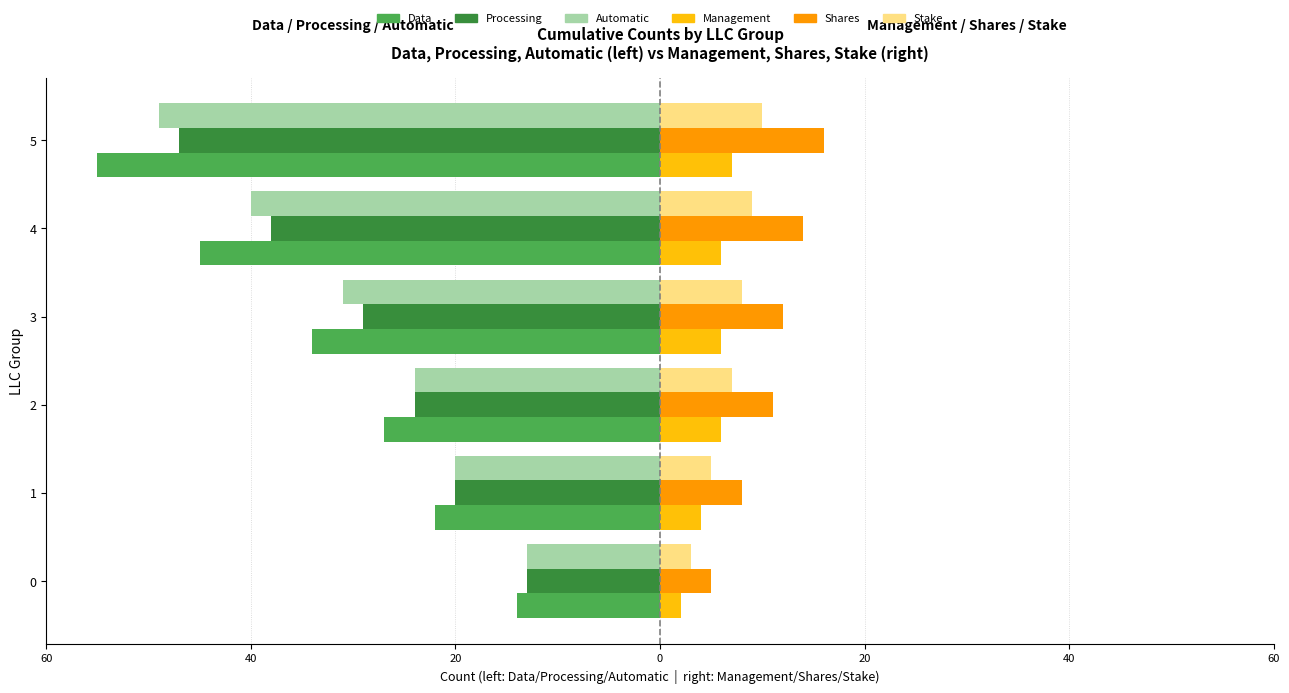

What are all the series names shown in the legend?

Data, Processing, Automatic, Management, Shares, Stake